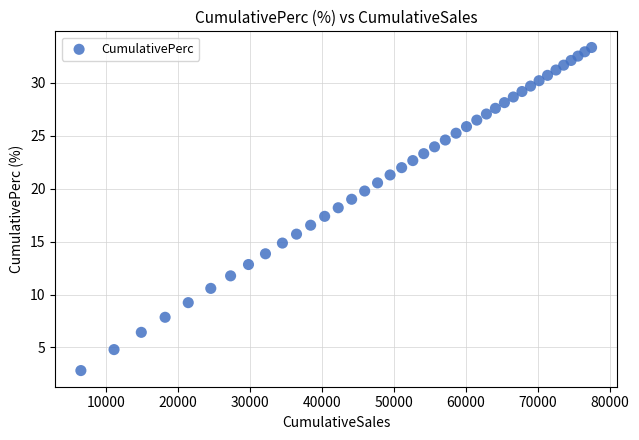

What is the range of Y values (max minus min)?

30.5